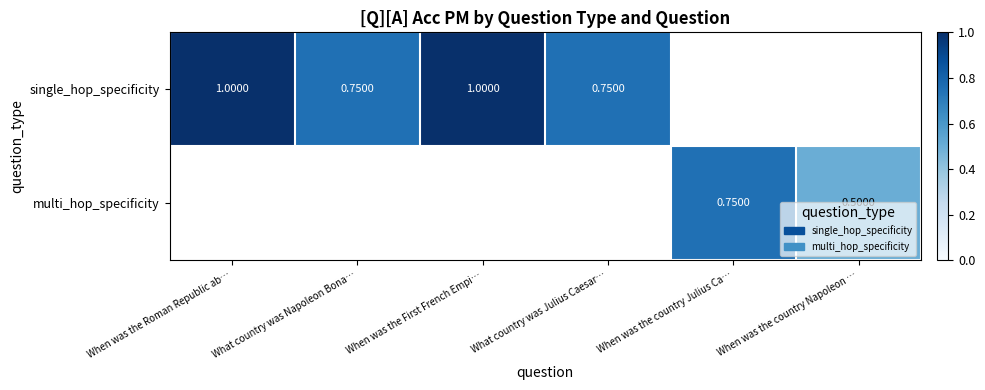

Between When was the country Napoleon … and When was the First French Empi…, which is larger?

When was the First French Empi…